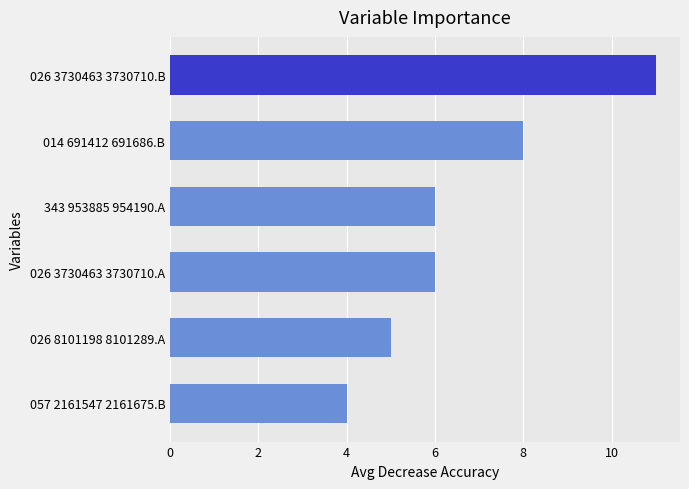

What is the sum of the values at 057 2161547 2161675.B and 026 3730463 3730710.A?

10